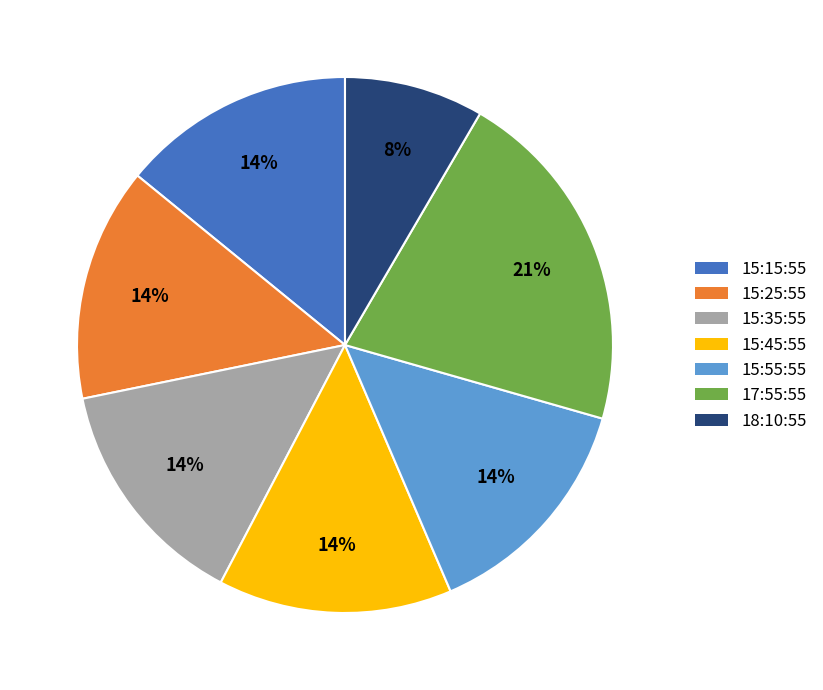

Is there a majority slice in this chart?

No